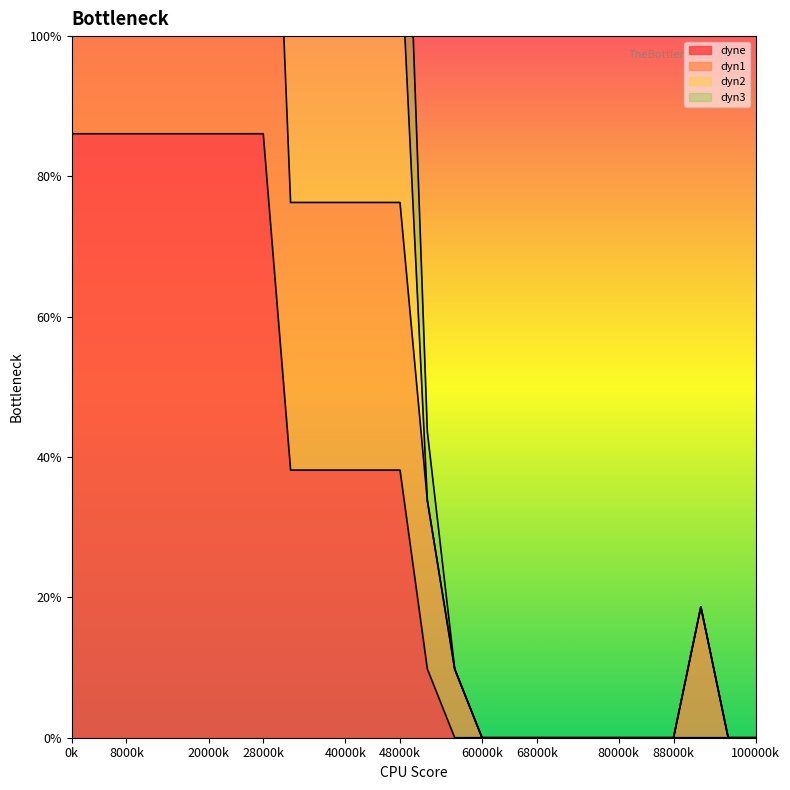

Between 4 and 8, which series saw the biggest shift?

dyn2